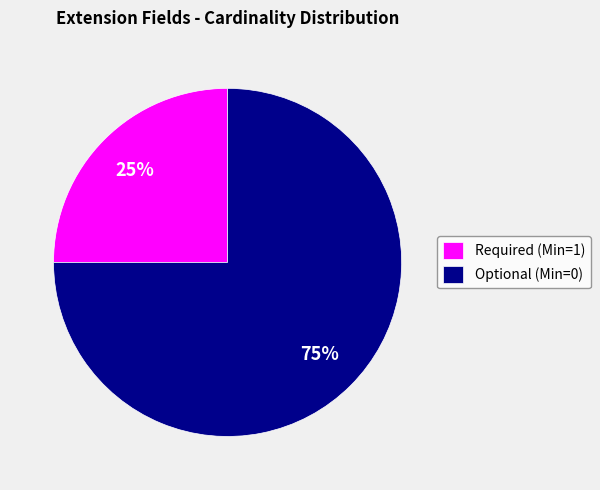

To the nearest percent, what percentage of the pie is Required (Min=1)?

25%